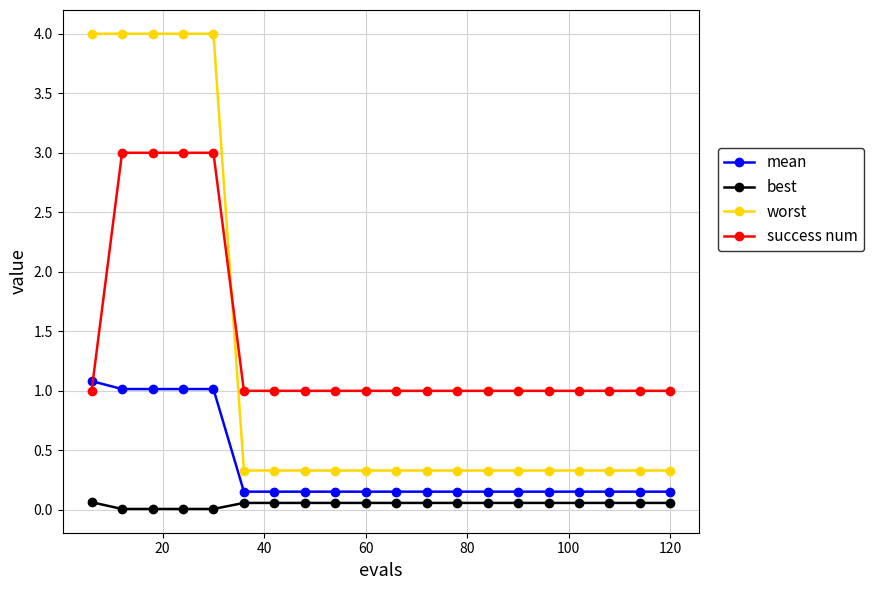

What is the value of the best point at the 20th from the left?

0.1